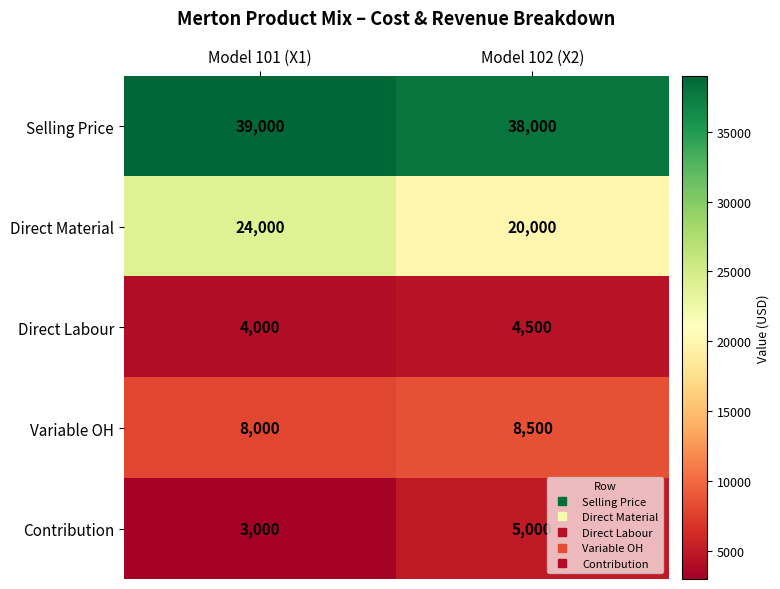

Where is Contribution nearest to the value 4000?

Model 101 (X1)